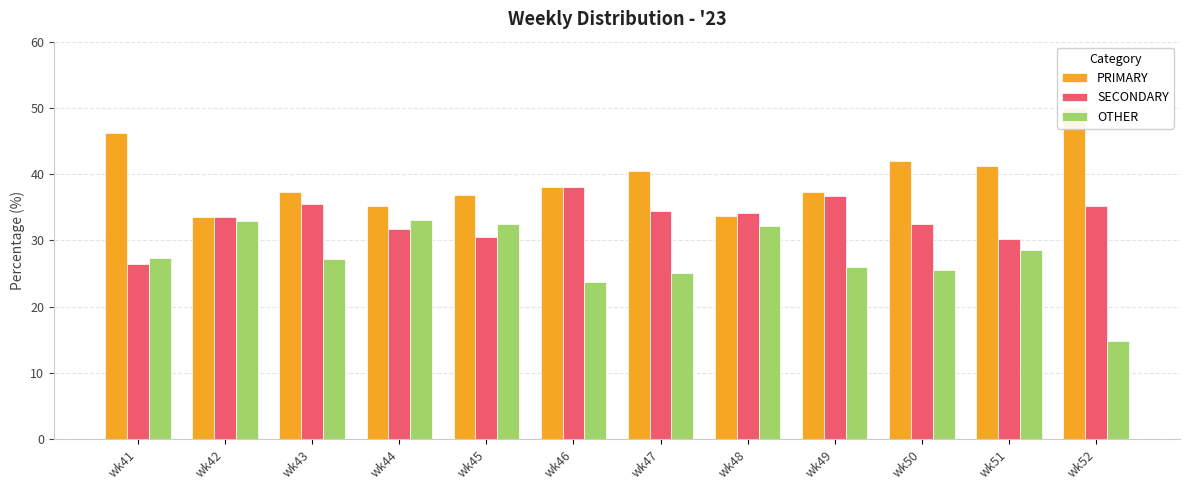

Rank the series by their average value, from lowest to highest.

OTHER, SECONDARY, PRIMARY